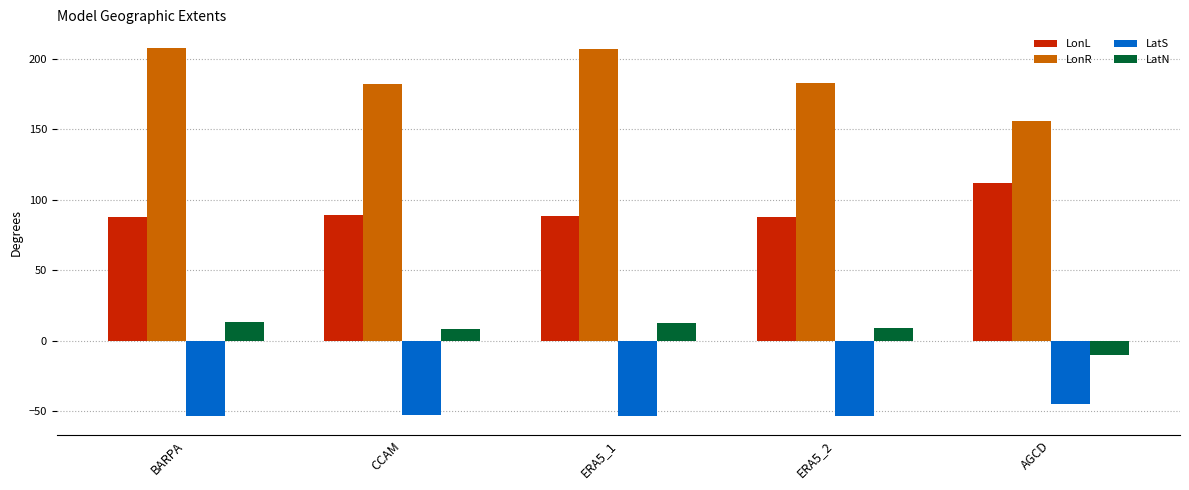

What is the approximate value of LonL at CCAM?

89.3